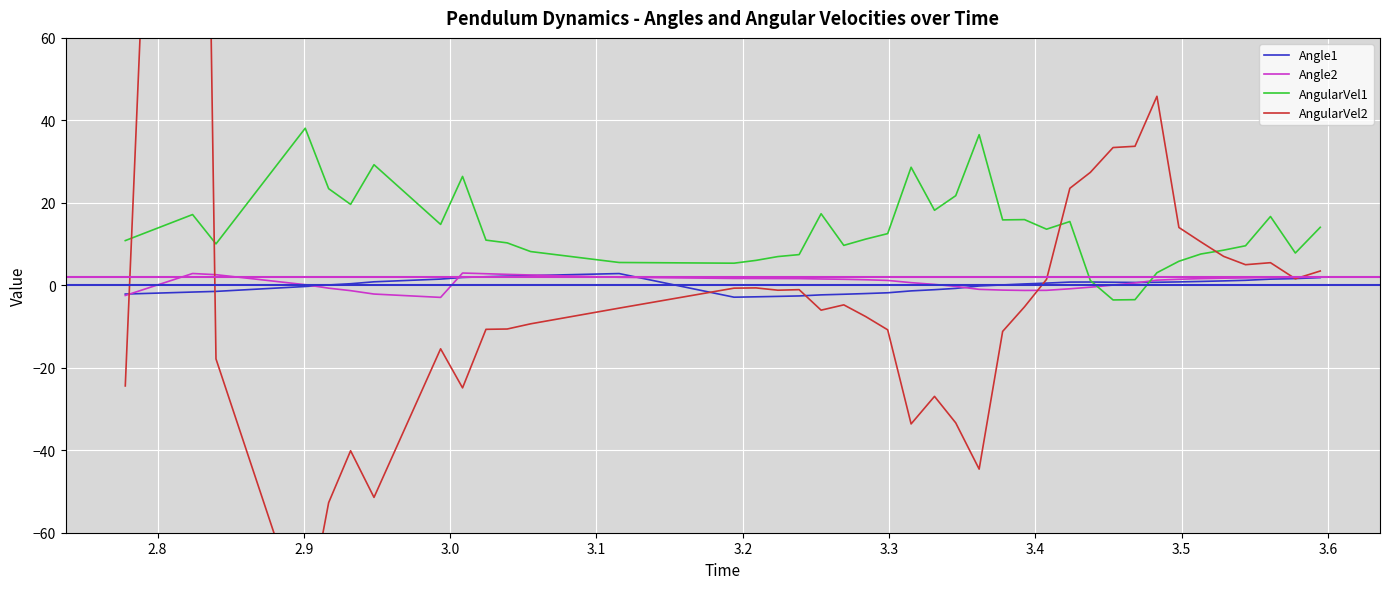

How many intersections are there between AngularVel1 and AngularVel2?

4